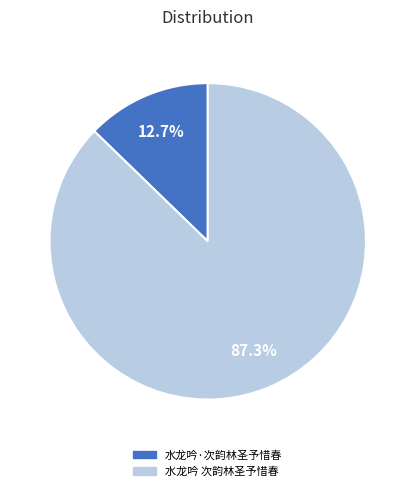

Between 水龙吟·次韵林圣予惜春 and 水龙吟 次韵林圣予惜春, which is larger?

水龙吟 次韵林圣予惜春